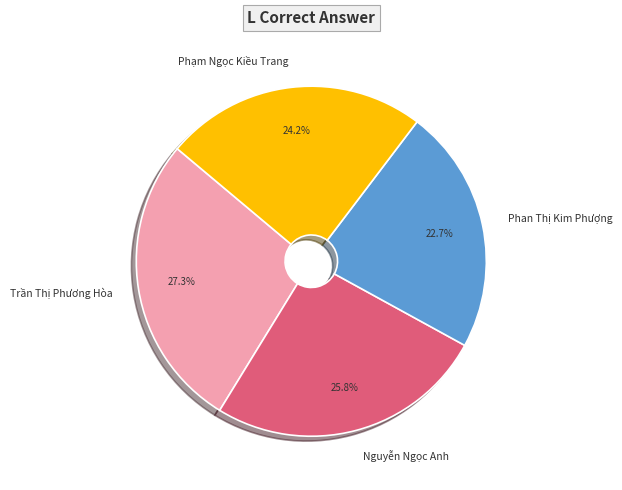

Which category has the biggest portion of the pie?

Trần Thị Phương Hòa